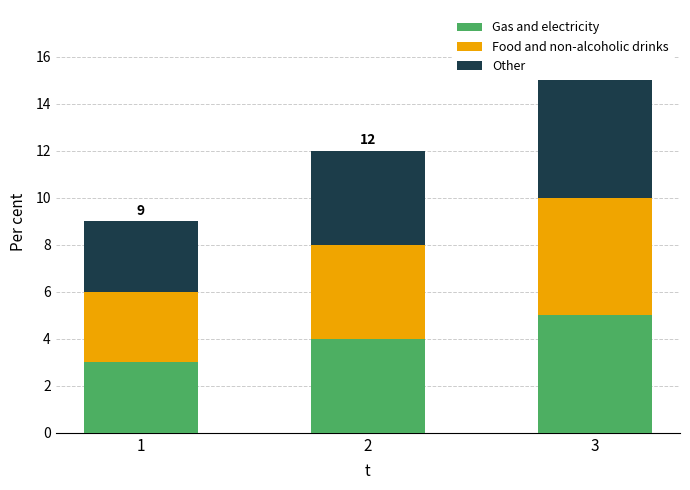

What is the average value of the Gas and electricity series?

4